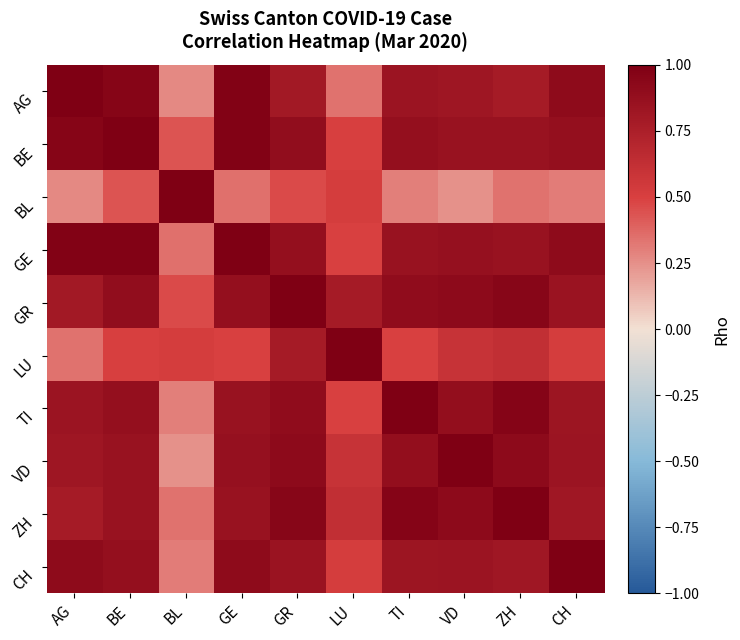

Reading left to right, extract all data points from this chart.

AG: AG=1.0	BE=1.0	BL=0.3	GE=1.0	GR=0.8	LU=0.3	TI=0.8	VD=0.8	ZH=0.8	CH=0.9
BE: AG=1.0	BE=1.0	BL=0.4	GE=1.0	GR=0.9	LU=0.5	TI=0.9	VD=0.9	ZH=0.9	CH=0.9
BL: AG=0.3	BE=0.4	BL=1.0	GE=0.3	GR=0.5	LU=0.5	TI=0.3	VD=0.2	ZH=0.3	CH=0.3
GE: AG=1.0	BE=1.0	BL=0.3	GE=1.0	GR=0.9	LU=0.5	TI=0.9	VD=0.9	ZH=0.9	CH=0.9
GR: AG=0.8	BE=0.9	BL=0.5	GE=0.9	GR=1.0	LU=0.8	TI=0.9	VD=0.9	ZH=0.9	CH=0.8
LU: AG=0.3	BE=0.5	BL=0.5	GE=0.5	GR=0.8	LU=1.0	TI=0.5	VD=0.6	ZH=0.6	CH=0.5
TI: AG=0.8	BE=0.9	BL=0.3	GE=0.9	GR=0.9	LU=0.5	TI=1.0	VD=0.9	ZH=1.0	CH=0.8
VD: AG=0.8	BE=0.9	BL=0.2	GE=0.9	GR=0.9	LU=0.6	TI=0.9	VD=1.0	ZH=0.9	CH=0.8
ZH: AG=0.8	BE=0.9	BL=0.3	GE=0.9	GR=0.9	LU=0.6	TI=1.0	VD=0.9	ZH=1.0	CH=0.8
CH: AG=0.9	BE=0.9	BL=0.3	GE=0.9	GR=0.8	LU=0.5	TI=0.8	VD=0.8	ZH=0.8	CH=1.0